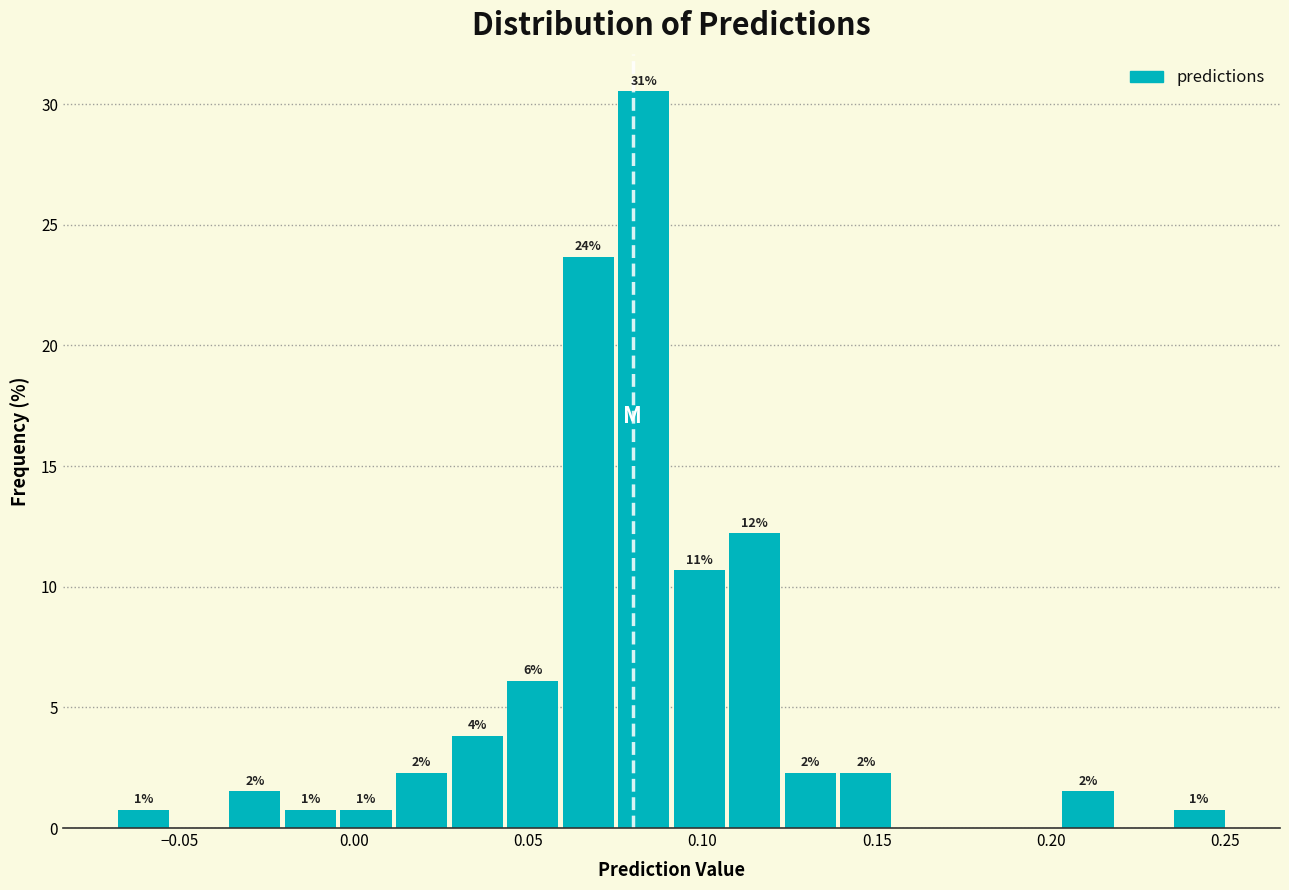

Around what value on the x-axis is the tallest bar? Give the approximate position of its centre, as read against the axis.

0.085